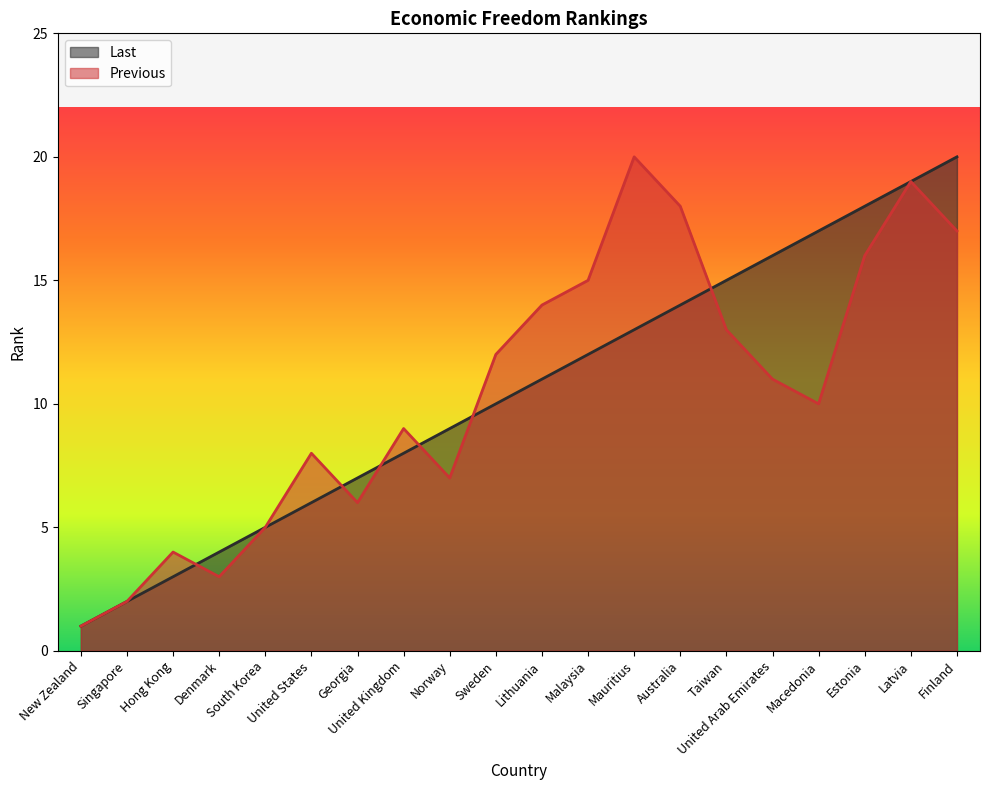

The Last series shows 4 at Denmark. True or false?

True